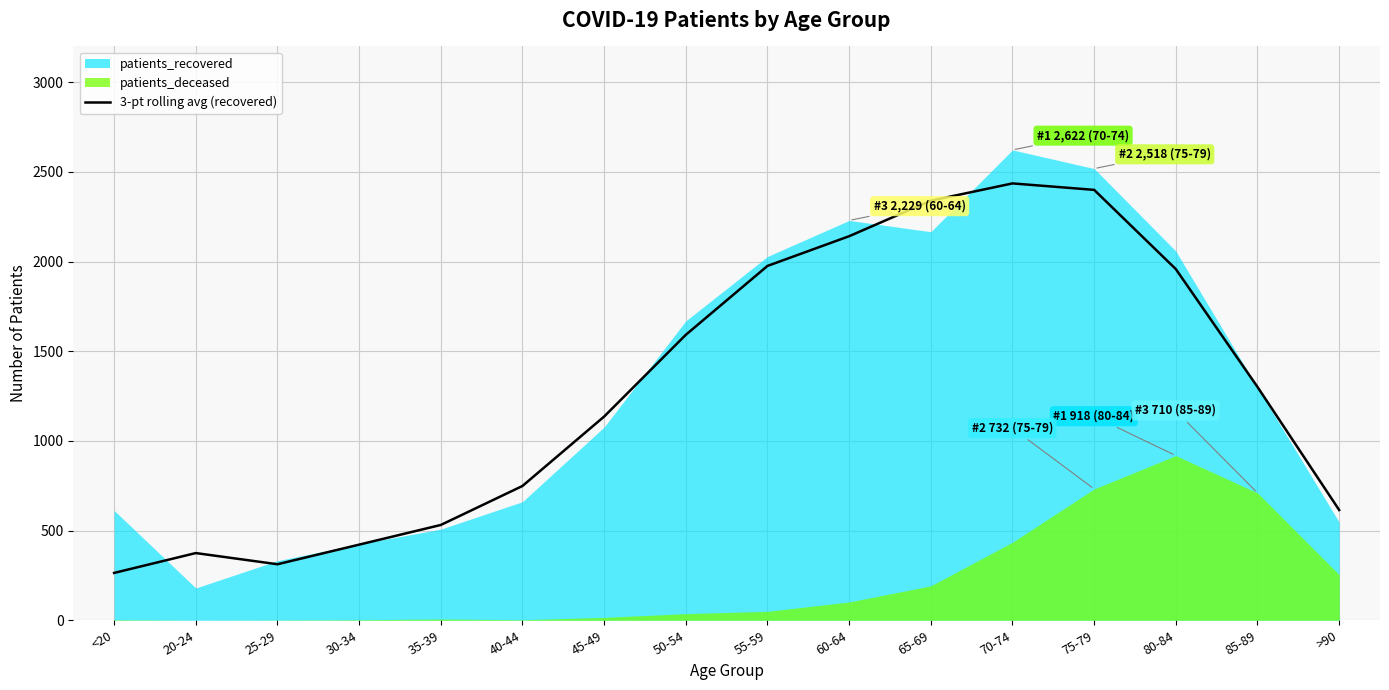

How many points are lower than both their immediate neighbors (excluding endpoints)?

1